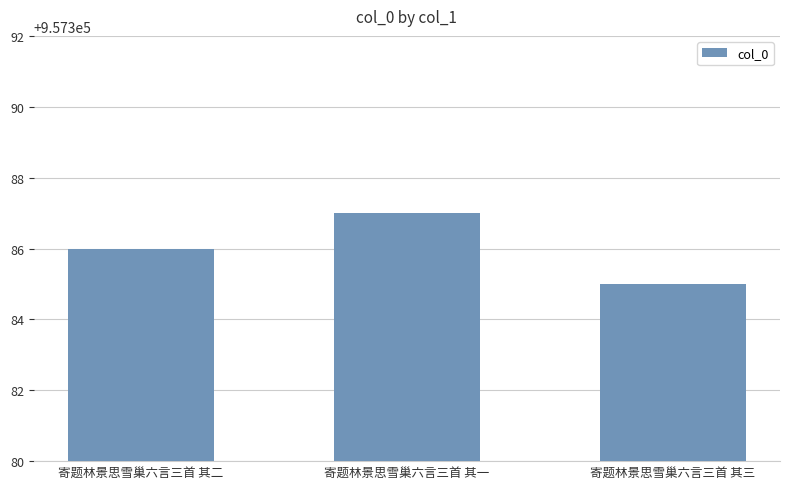

Reading left to right, transcribe all the data shown in this chart.

957386	957387	957385